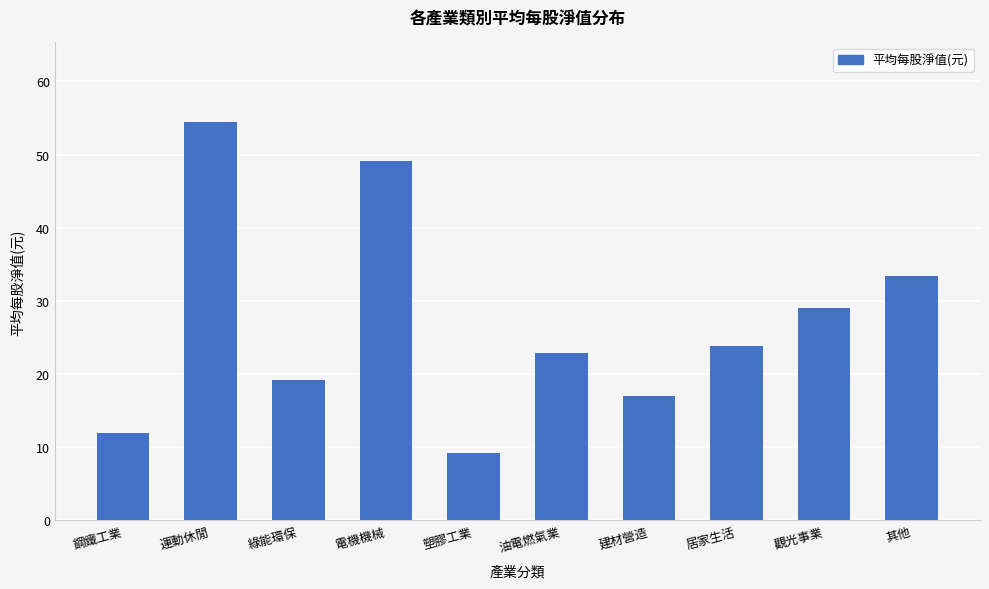

Between 其他 and 運動休閒, which is larger?

運動休閒